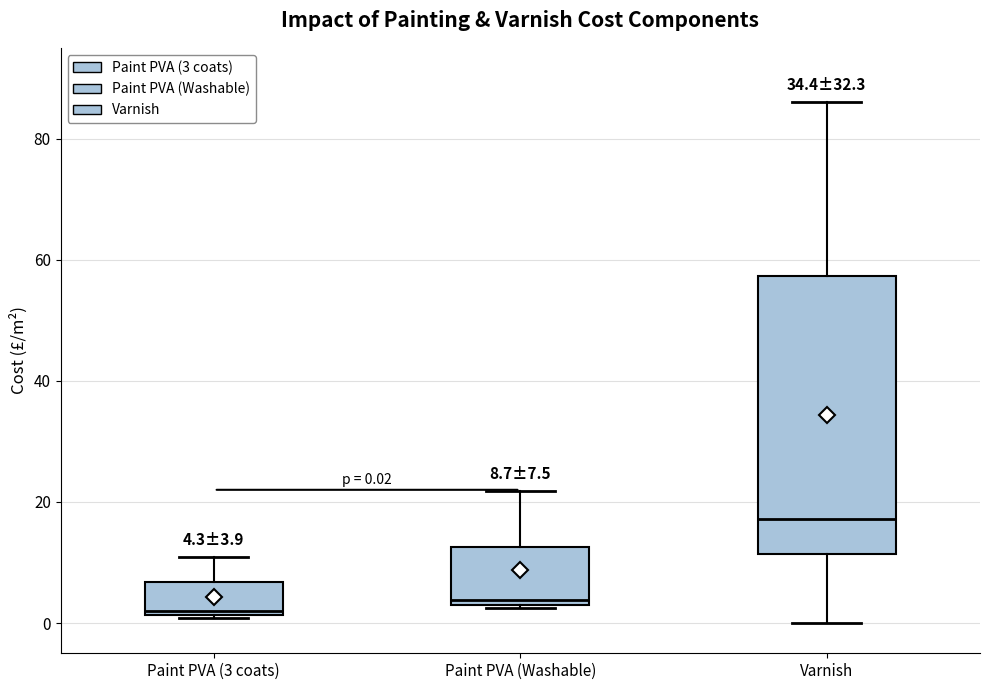

Comparing the boxes themselves (not the whiskers), which one is the tallest?

Varnish